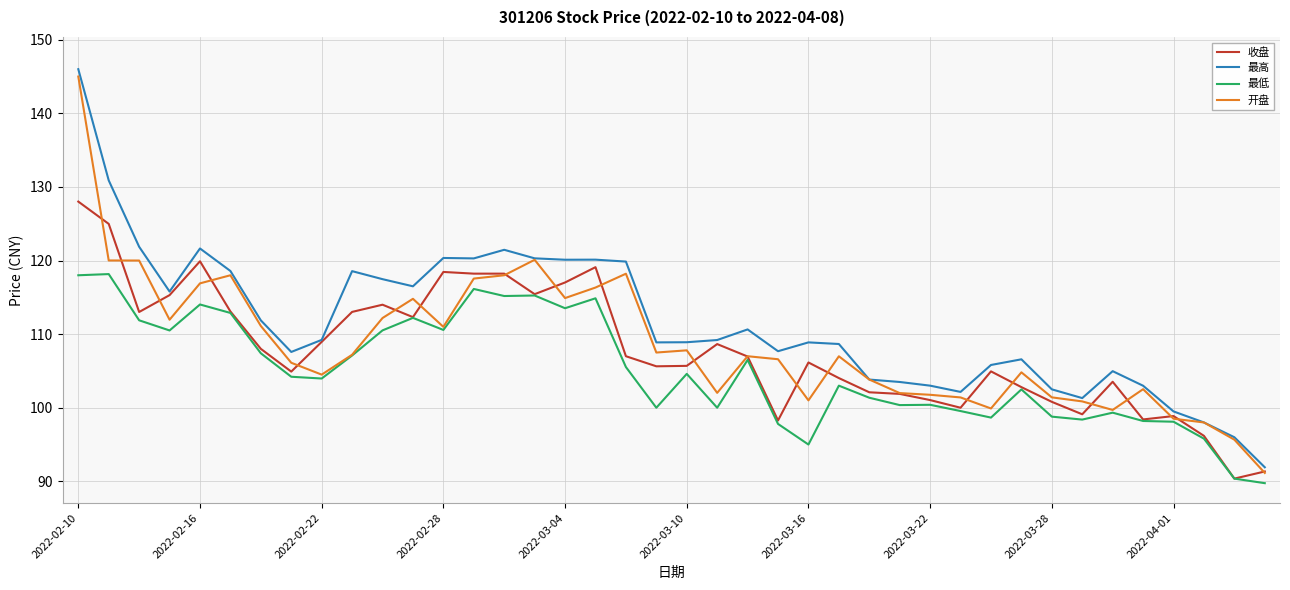

What is the minimum value for 收盘?

90.4